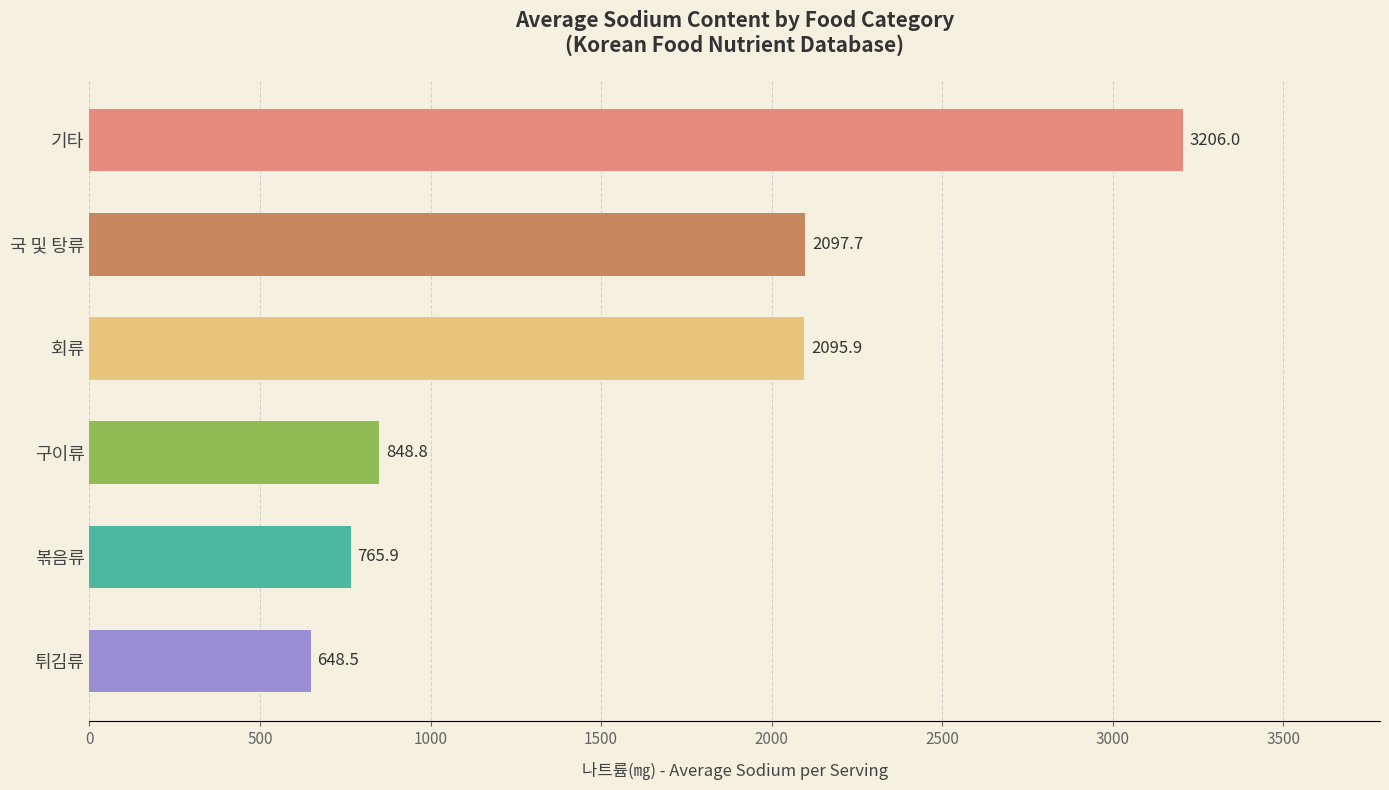

What is the label of the 3rd bar from the bottom?

구이류